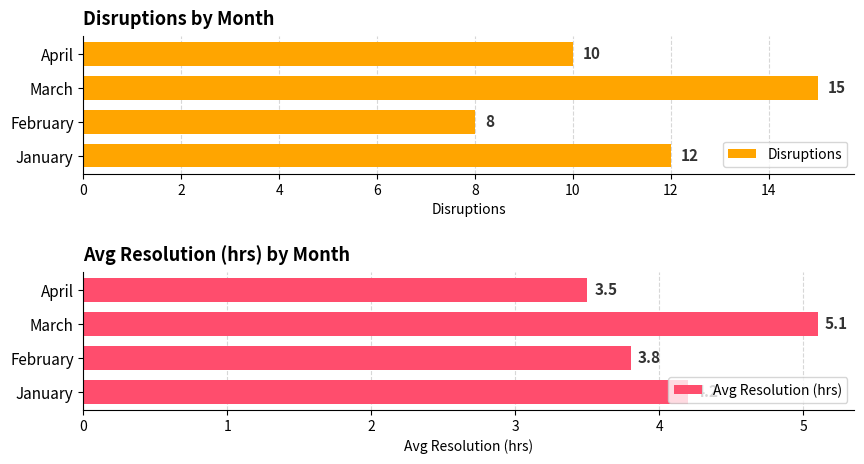

Which label corresponds to the smallest value in the chart?

6